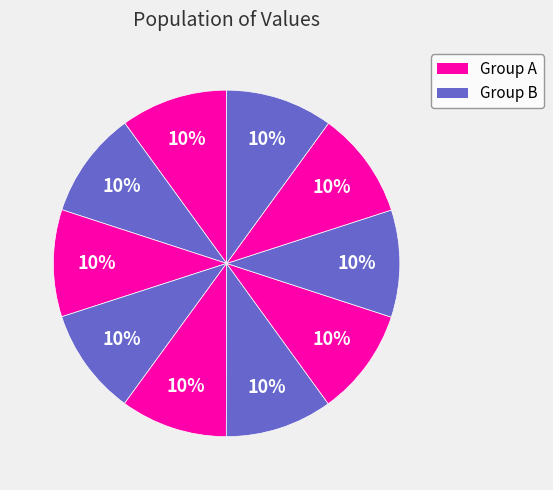

How many segments does this pie chart have?

10